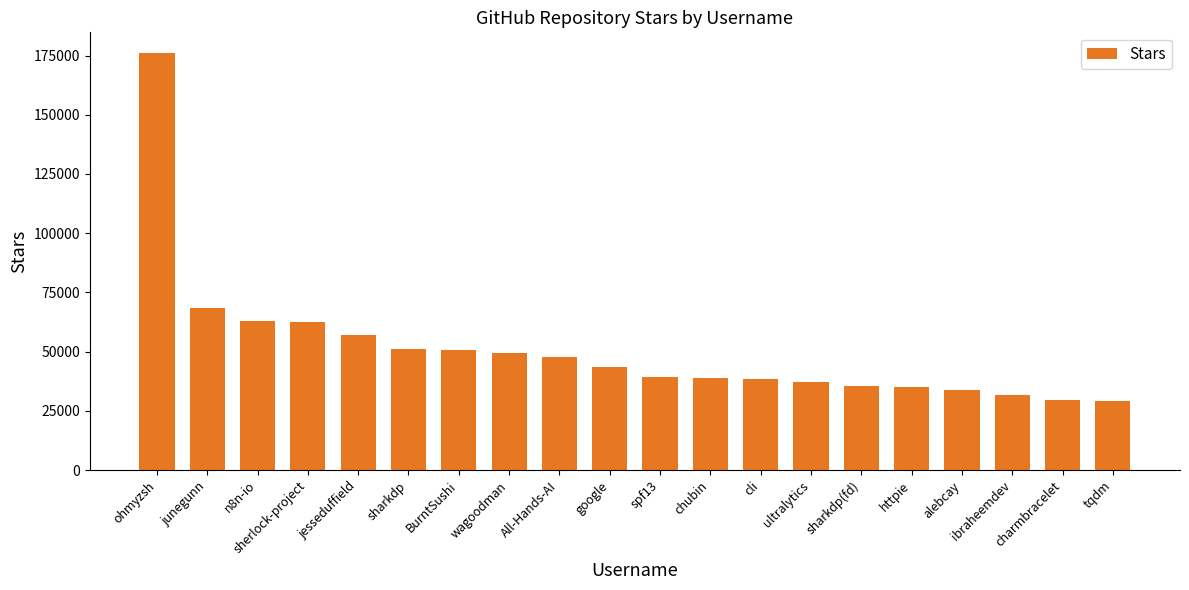

Which label corresponds to the largest value in the chart?

ohmyzsh